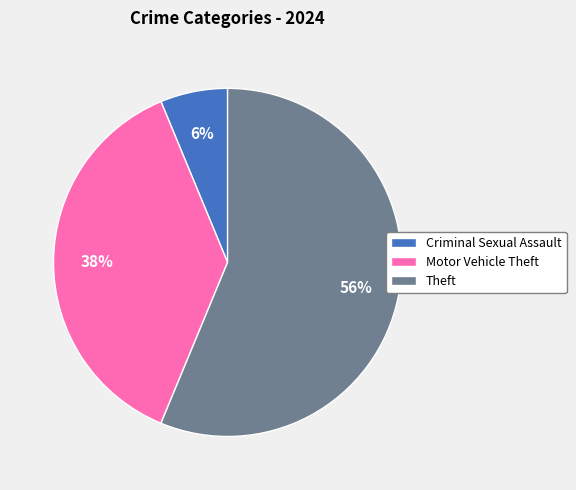

Is the sum of Theft and Motor Vehicle Theft greater than half?

Yes